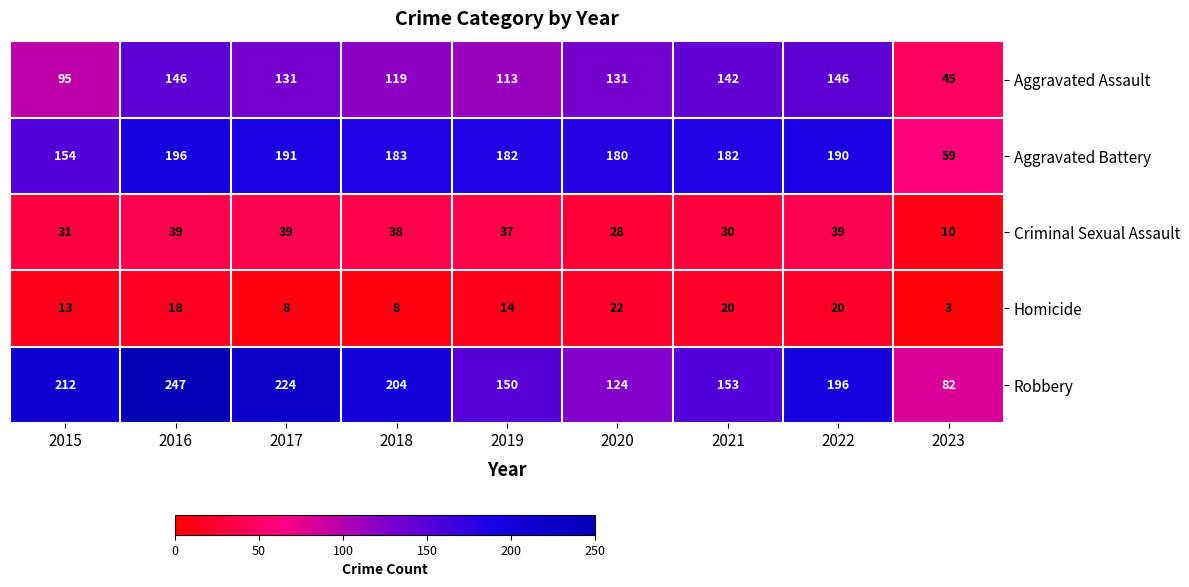

How many values in the Robbery series are below 196?

4